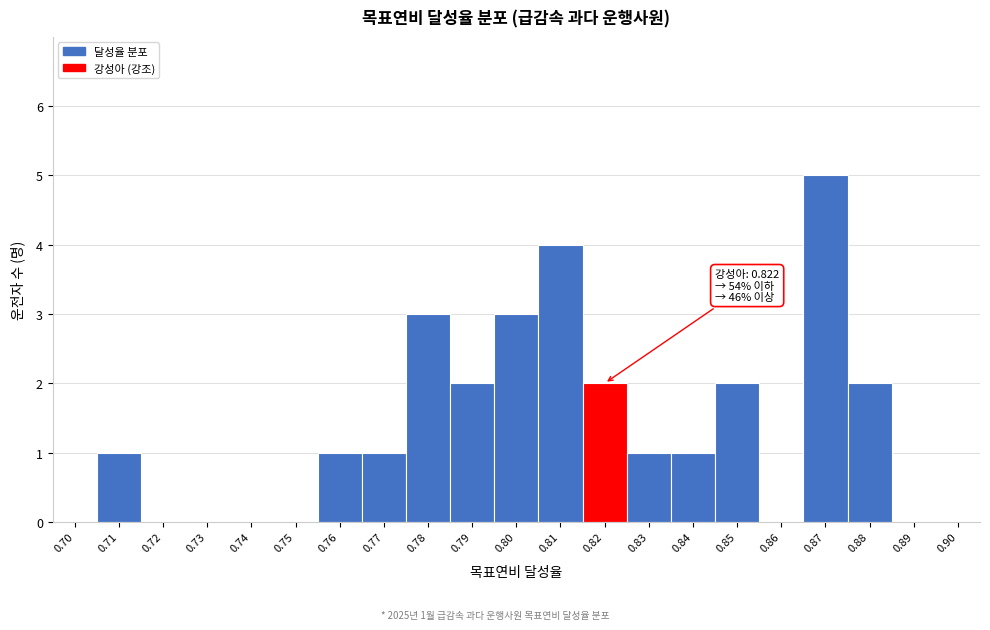

Reading left to right, list all the values displayed in this chart.

0.70=0	0.71=1	0.72=0	0.73=0	0.74=0	0.75=0	0.76=1	0.77=1	0.78=3	0.79=2	0.80=3	0.81=4	0.82=2	0.83=1	0.84=1	0.85=2	0.86=0	0.87=5	0.88=2	0.89=0	0.90=0